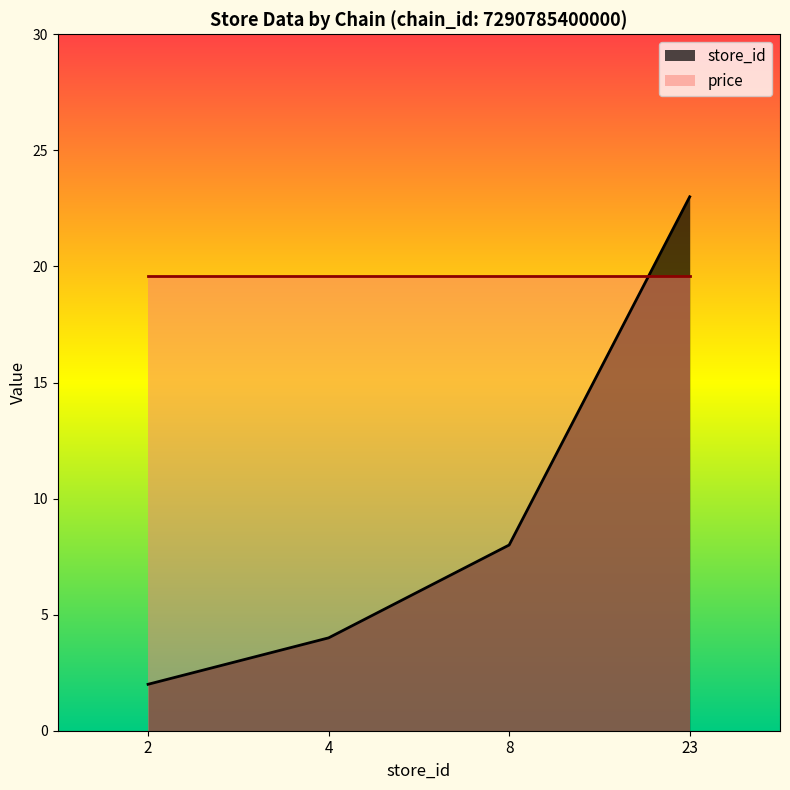

Reading left to right, what are all the values shown in this chart?

2	4	8	23